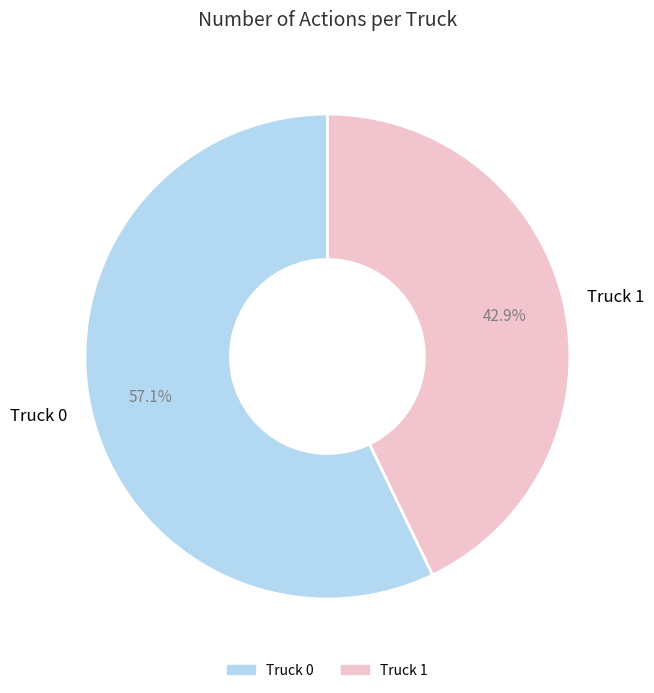

What percentage is NOT represented by Truck 1?

57.1%